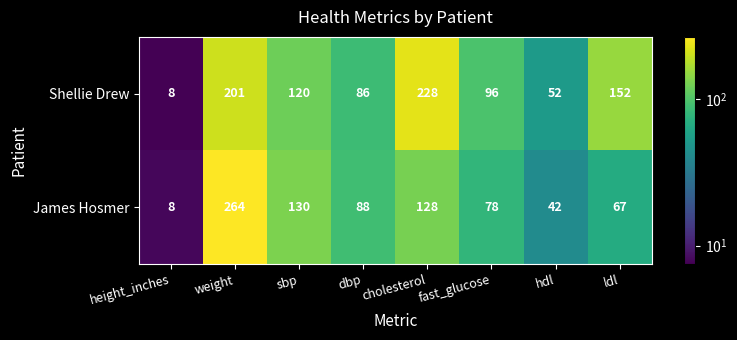

The Shellie Drew series shows 120 at sbp. True or false?

True